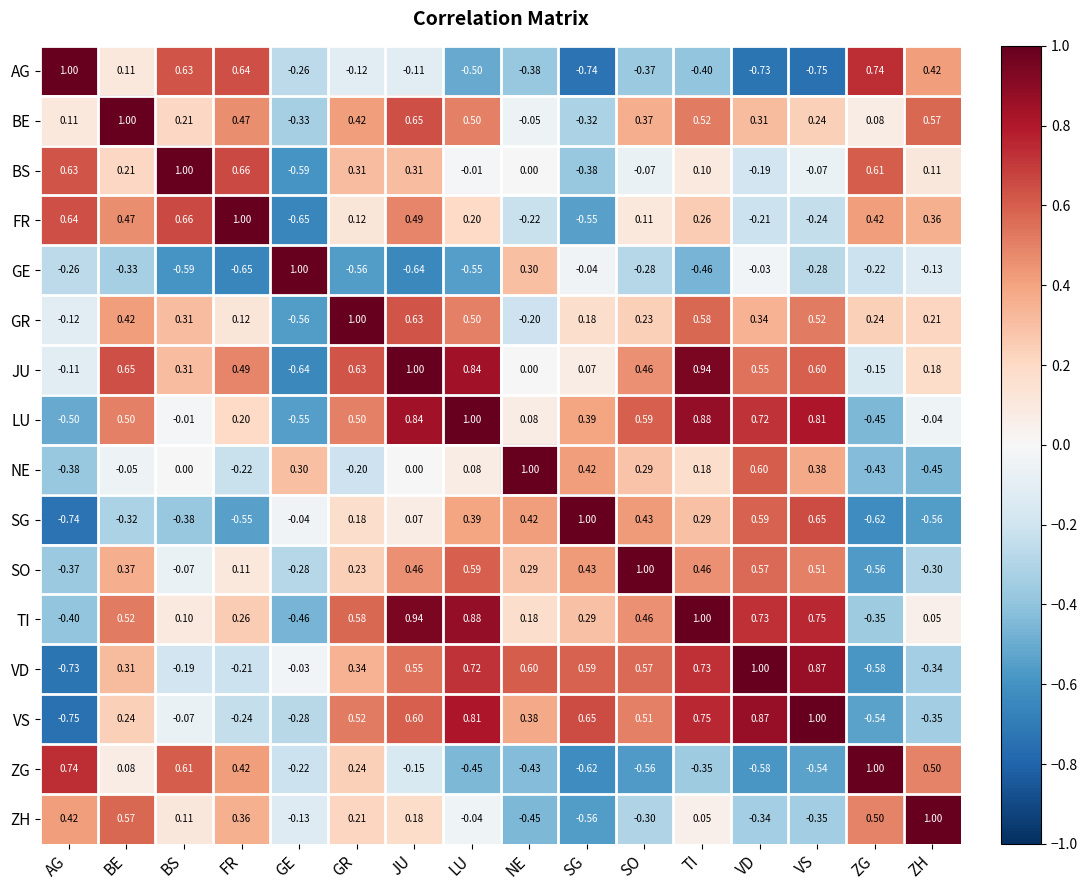

At which label does GR first exceed 0?

BE